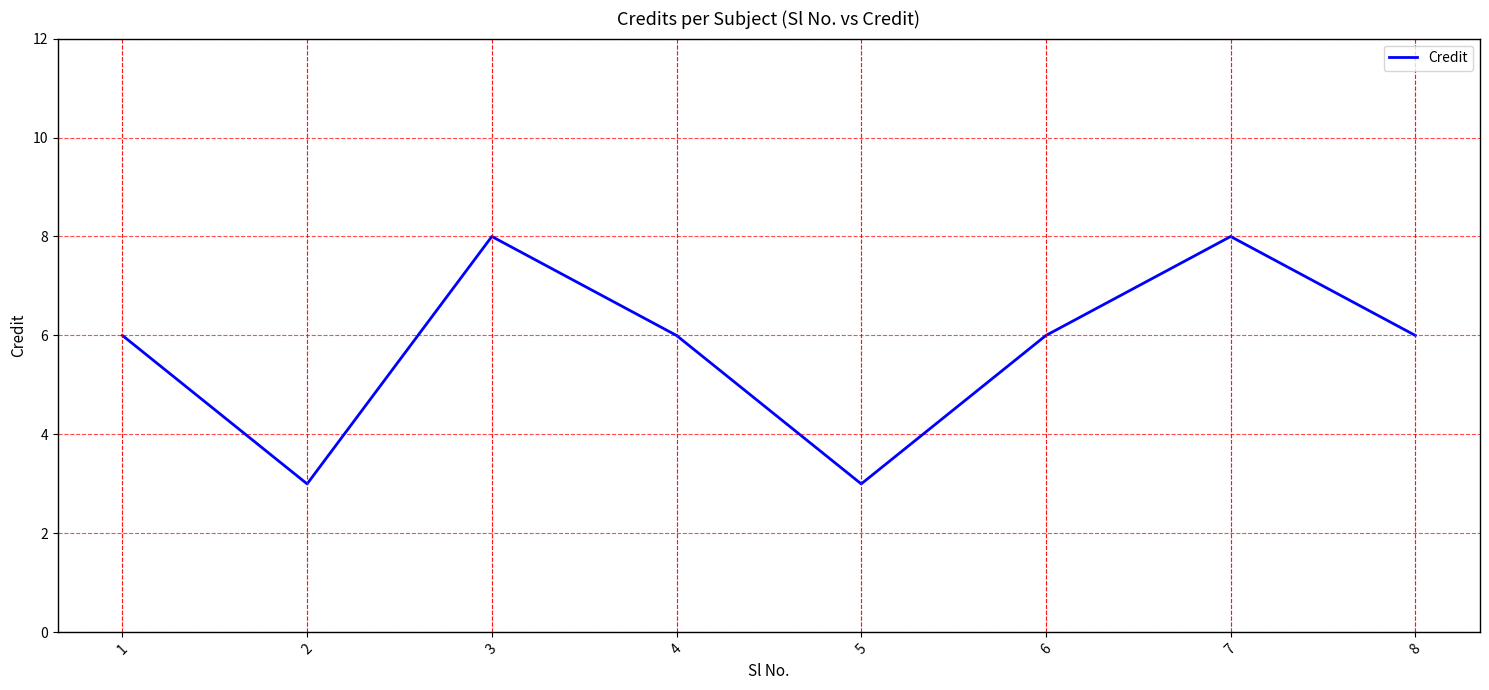

What is the sum of the values at 6 and 7?

14